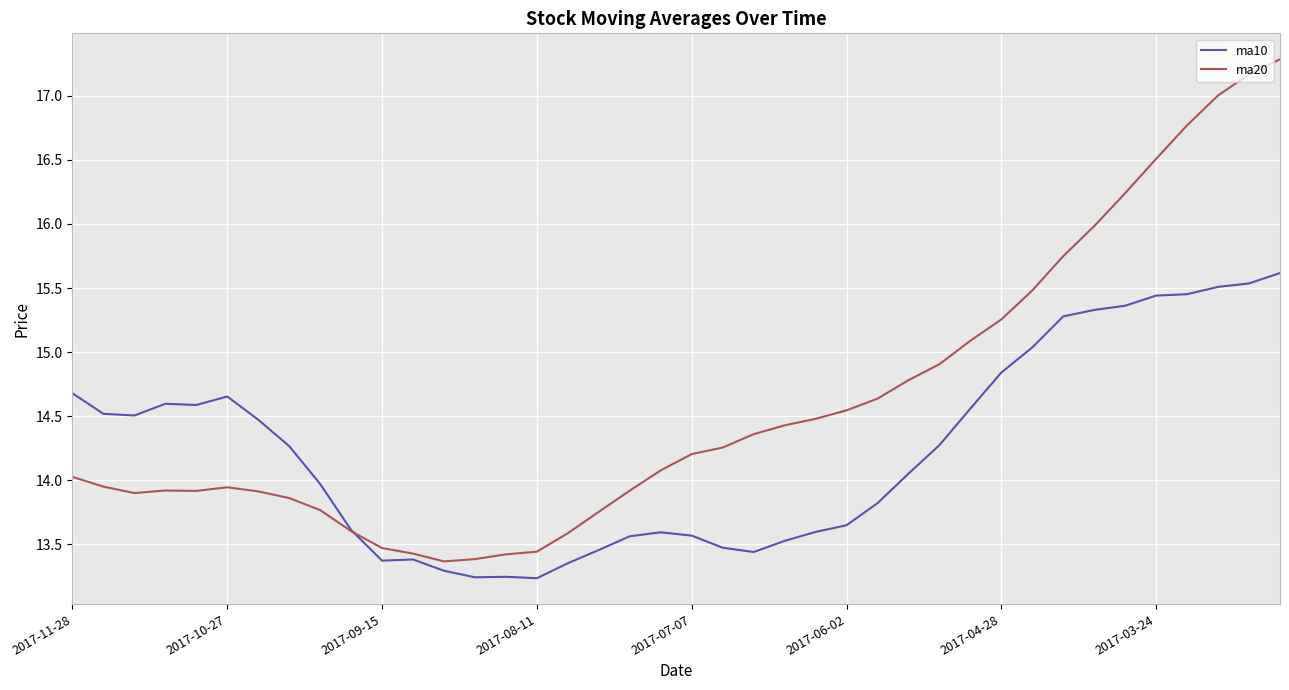

Rank the series by their maximum value, from highest to lowest.

ma20, ma10